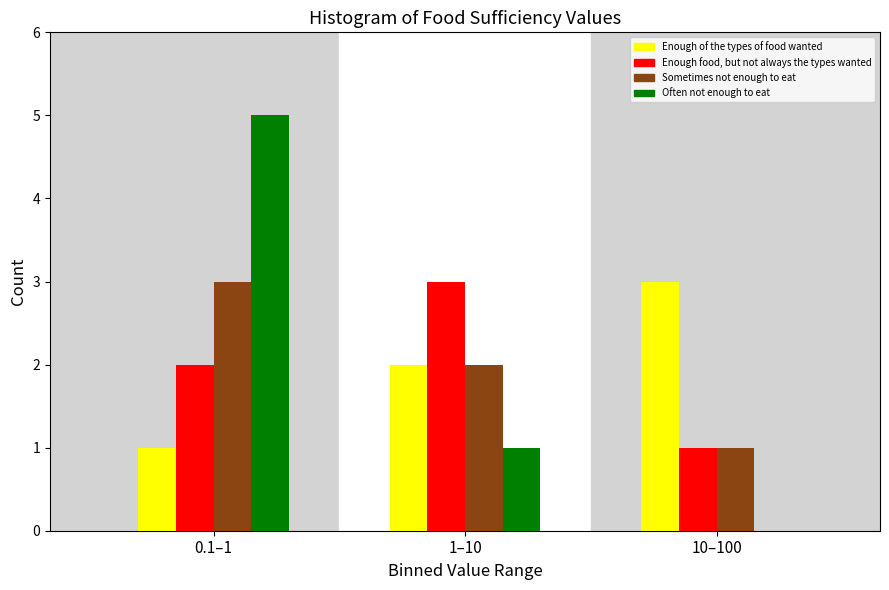

Reading left to right, transcribe all the data shown in this chart.

Enough of the types of food wanted: 0.1–1=1	1–10=2	10–100=3
Enough food, but not always the types wanted: 0.1–1=2	1–10=3	10–100=1
Sometimes not enough to eat: 0.1–1=3	1–10=2	10–100=1
Often not enough to eat: 0.1–1=5	1–10=1	10–100=0